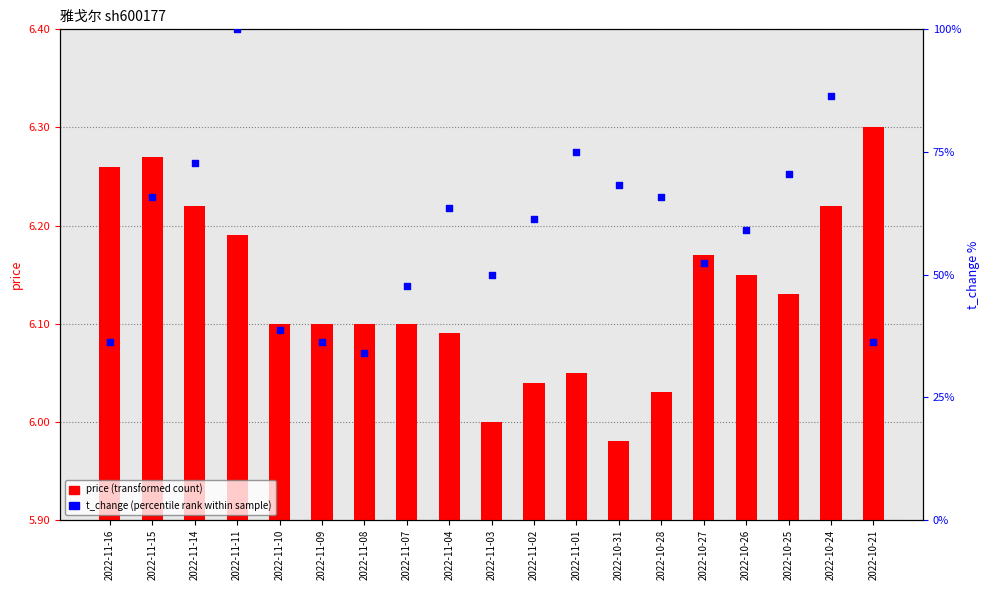

Which series has the largest Y range (max minus min)?

t_change (percentile rank)